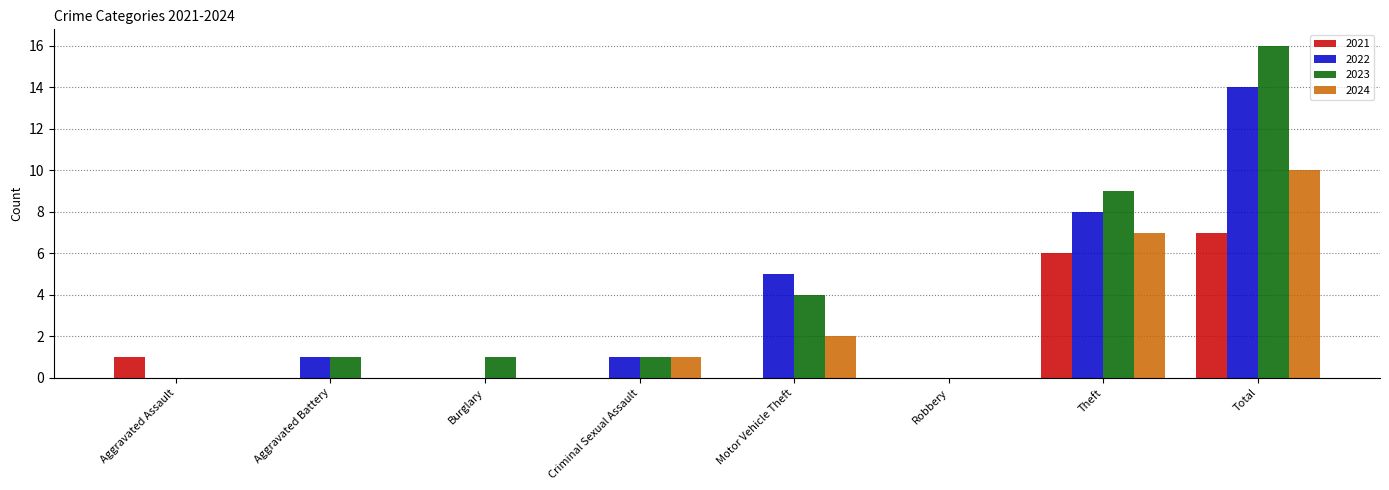

Count the number of categories in the chart.

8